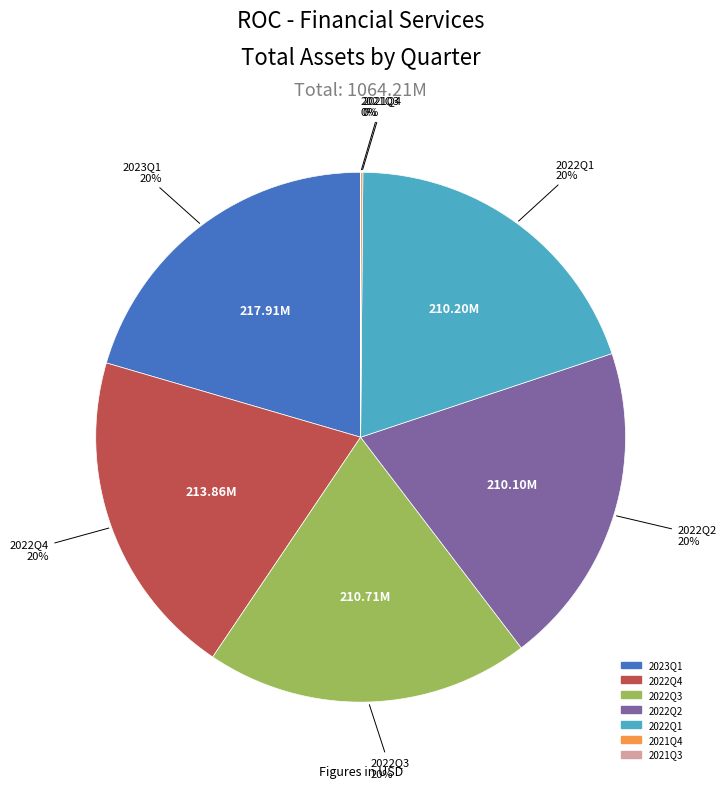

Is there a majority slice in this chart?

No